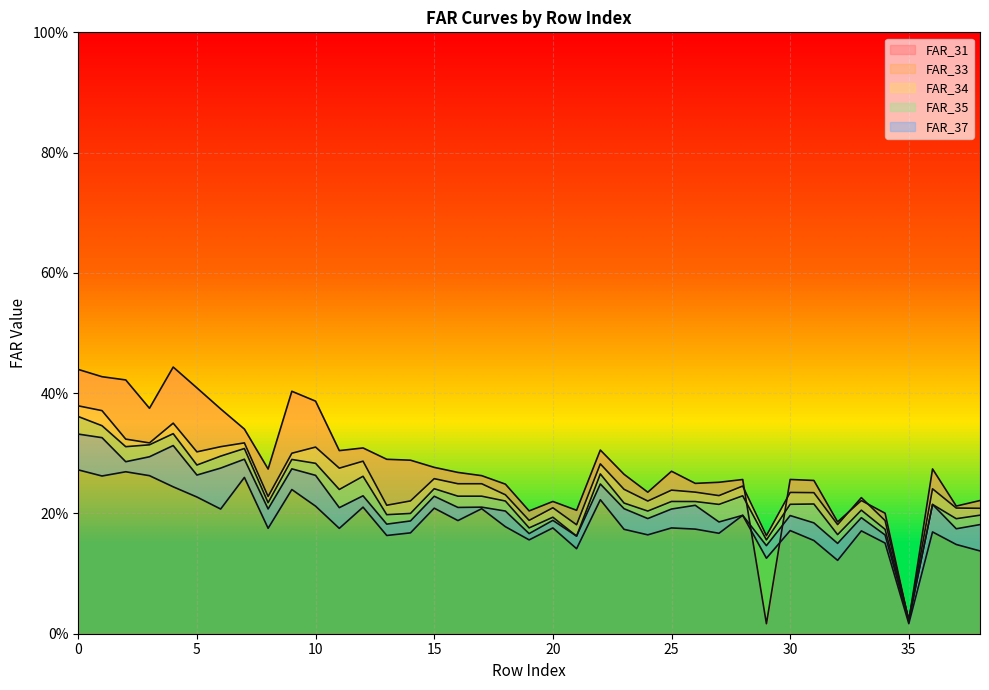

How many lines are shown in the chart?

5